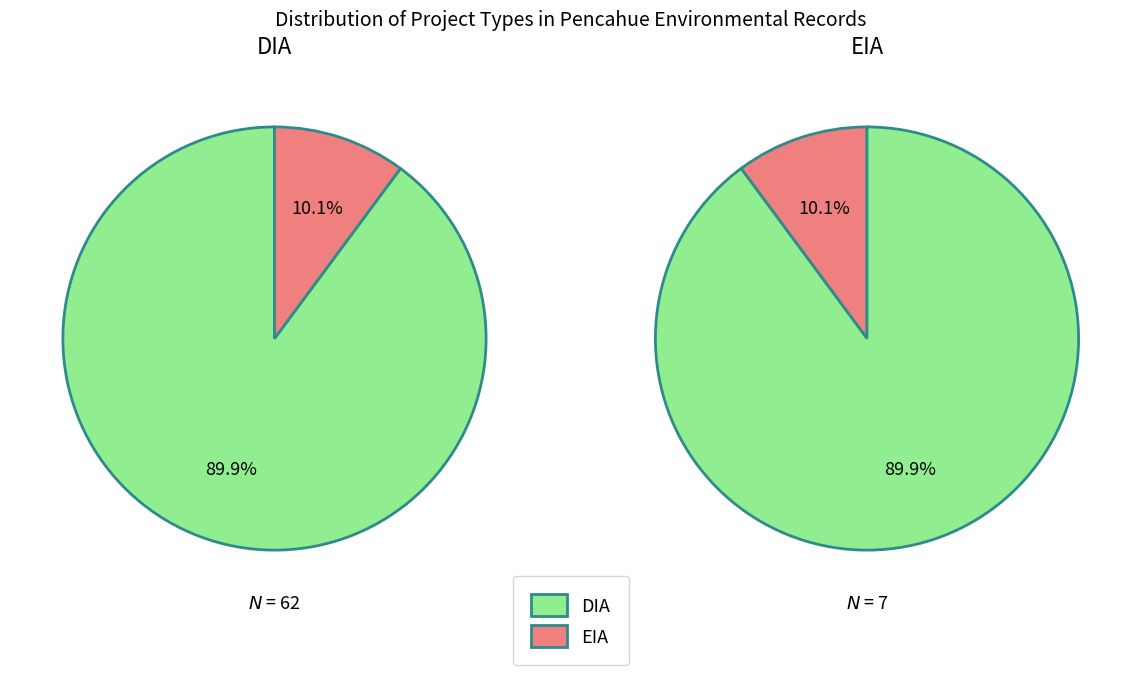

Combined, do DIA and EIA account for over 50%?

Yes